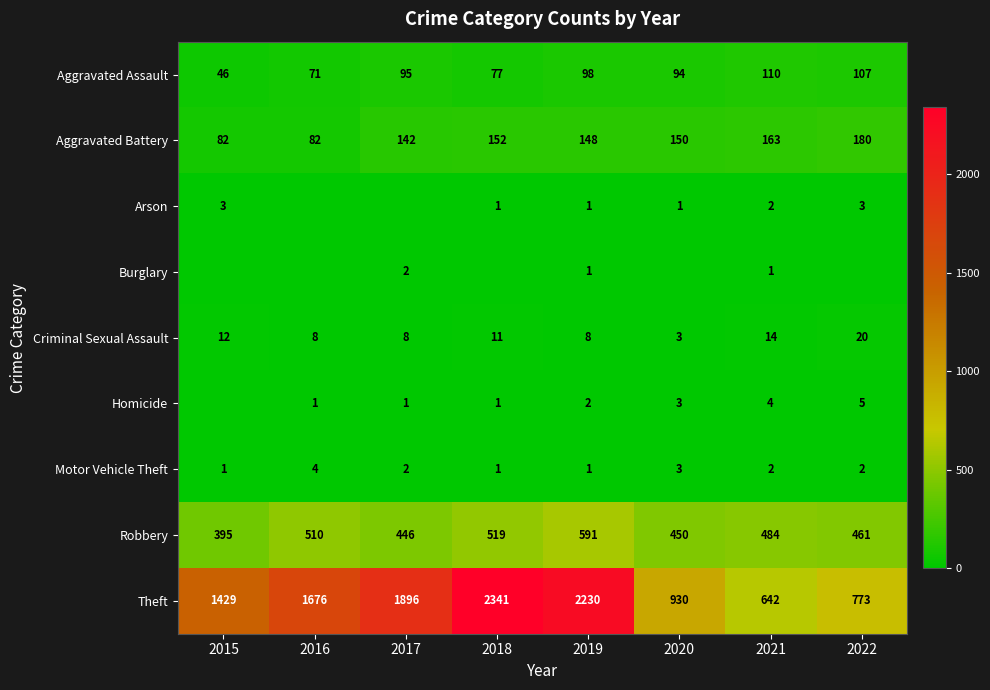

What is the highest value of the Aggravated Assault series?

110